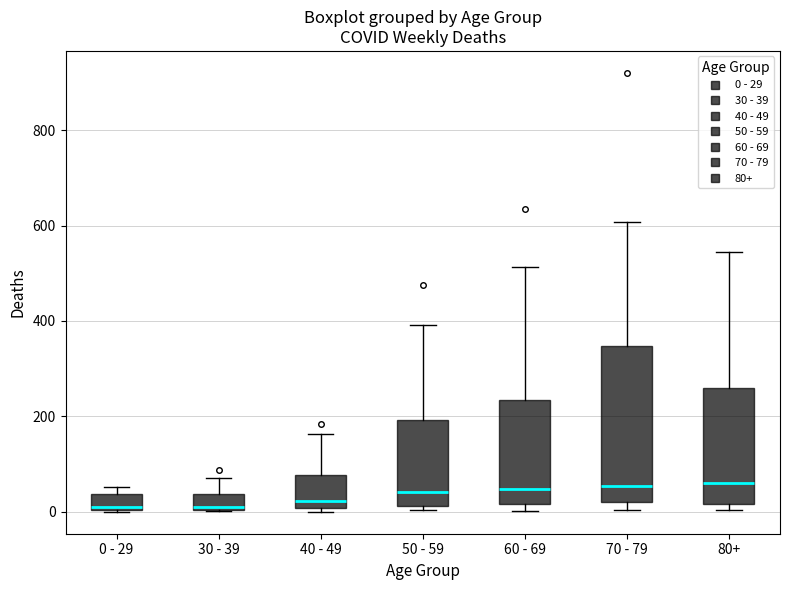

Reading left to right, transcribe this box plot: for each box, give where its median line is, the range the box spans, and where its two whiskers end, as read against the y-axis. The values are not printed on the chart, so give them approximately, as read against the axis.

0 - 29: median 20, box 0 to 40, whiskers 0 to 60
30 - 39: median 20, box 0 to 40, whiskers 0 to 80
40 - 49: median 20, box 0 to 80, whiskers 0 (just below the box's lower edge) to 160
50 - 59: median 40, box 20 to 200, whiskers 0 to 400
60 - 69: median 40, box 20 to 240, whiskers 0 to 520
70 - 79: median 60, box 20 to 340, whiskers 0 to 600
80+: median 60, box 20 to 260, whiskers 0 to 540